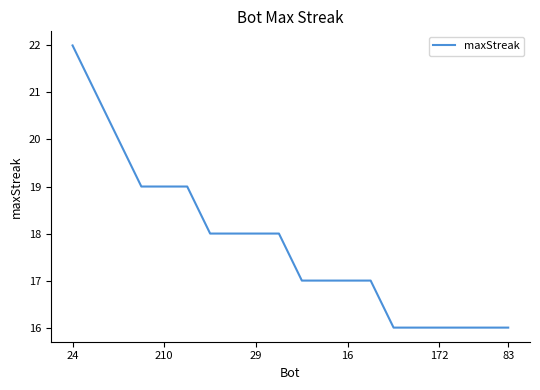

What is the minimum value shown in the chart?

16